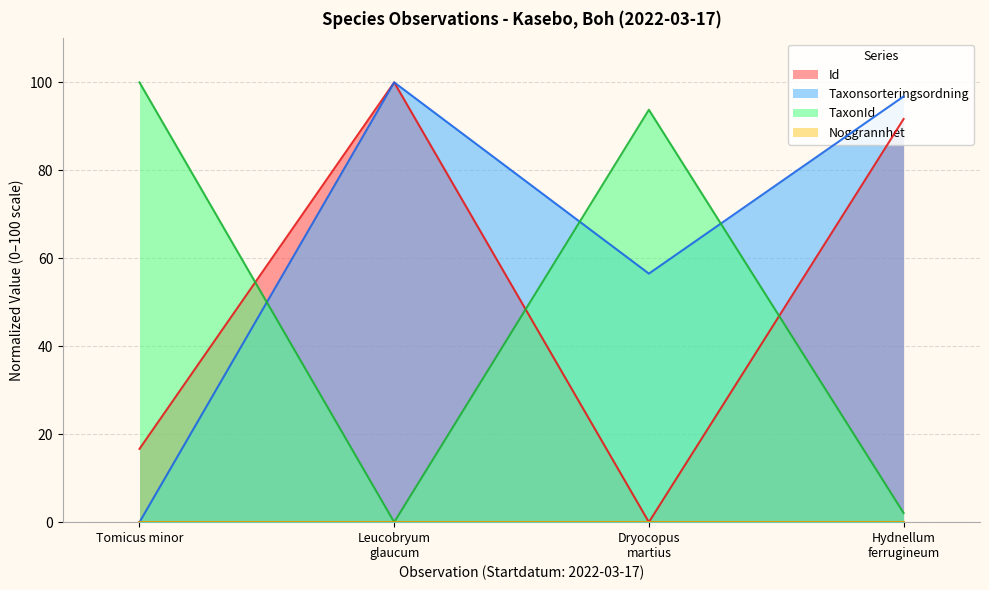

True or false: Taxonsorteringsordning and Id cross at least once.

False